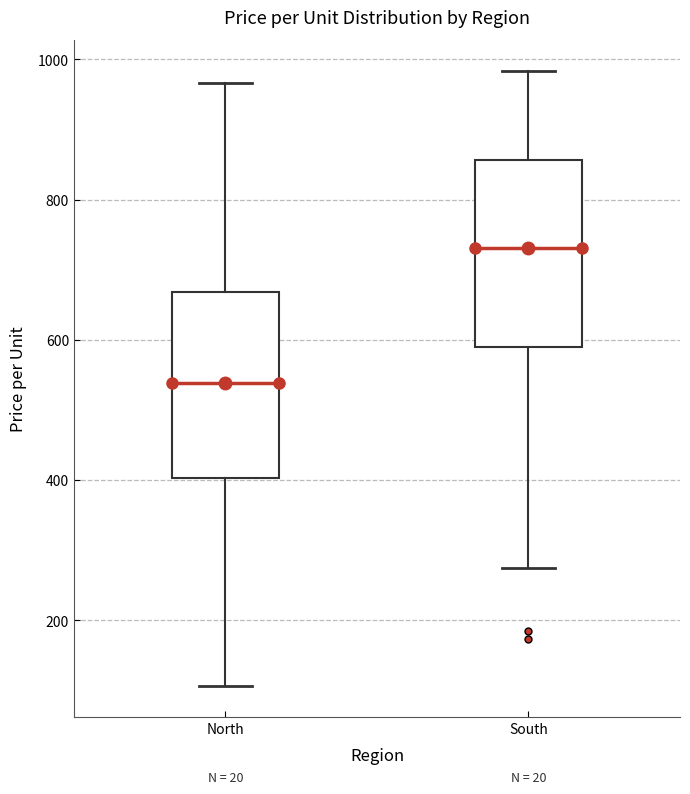

Where does the upper whisker of the box for South end on the y-axis? The values are not printed on the chart, so give them approximately, as read against the axis.

980